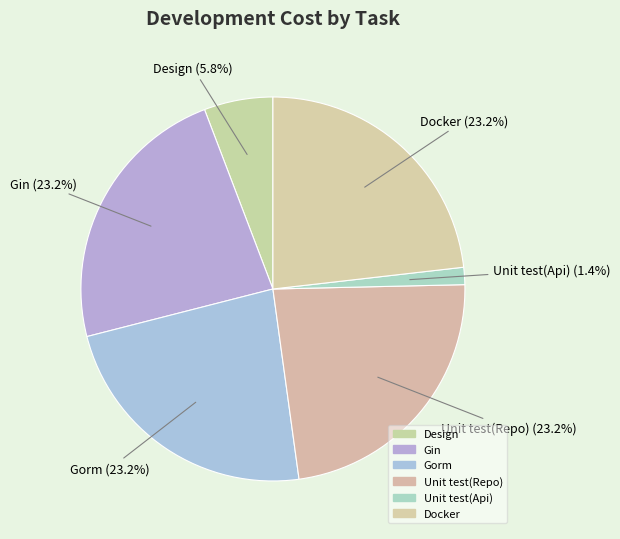

Count the number of slices in the pie.

6